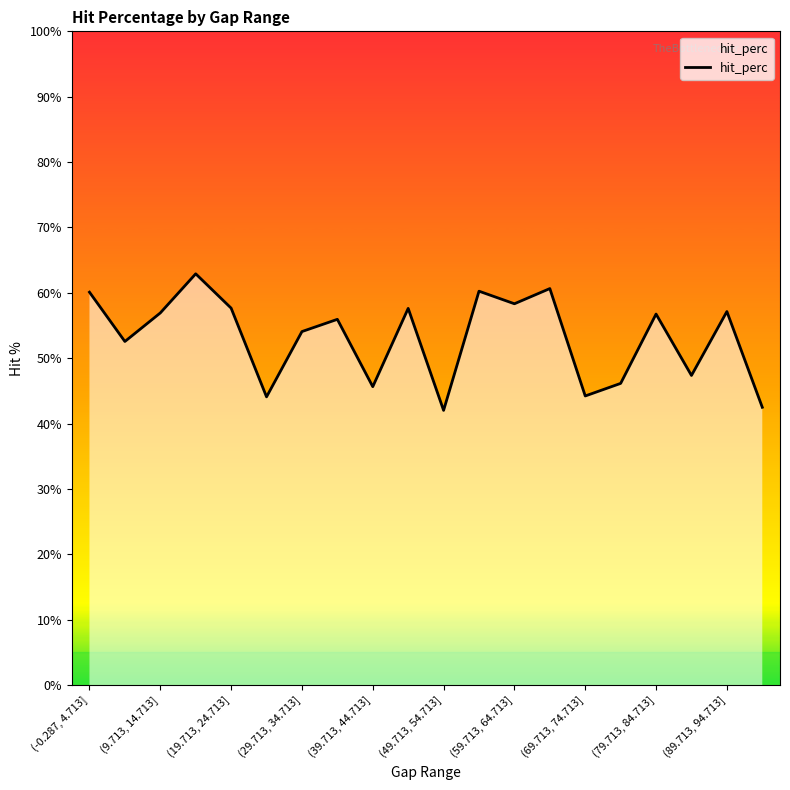

What is the smallest value displayed?

42.0